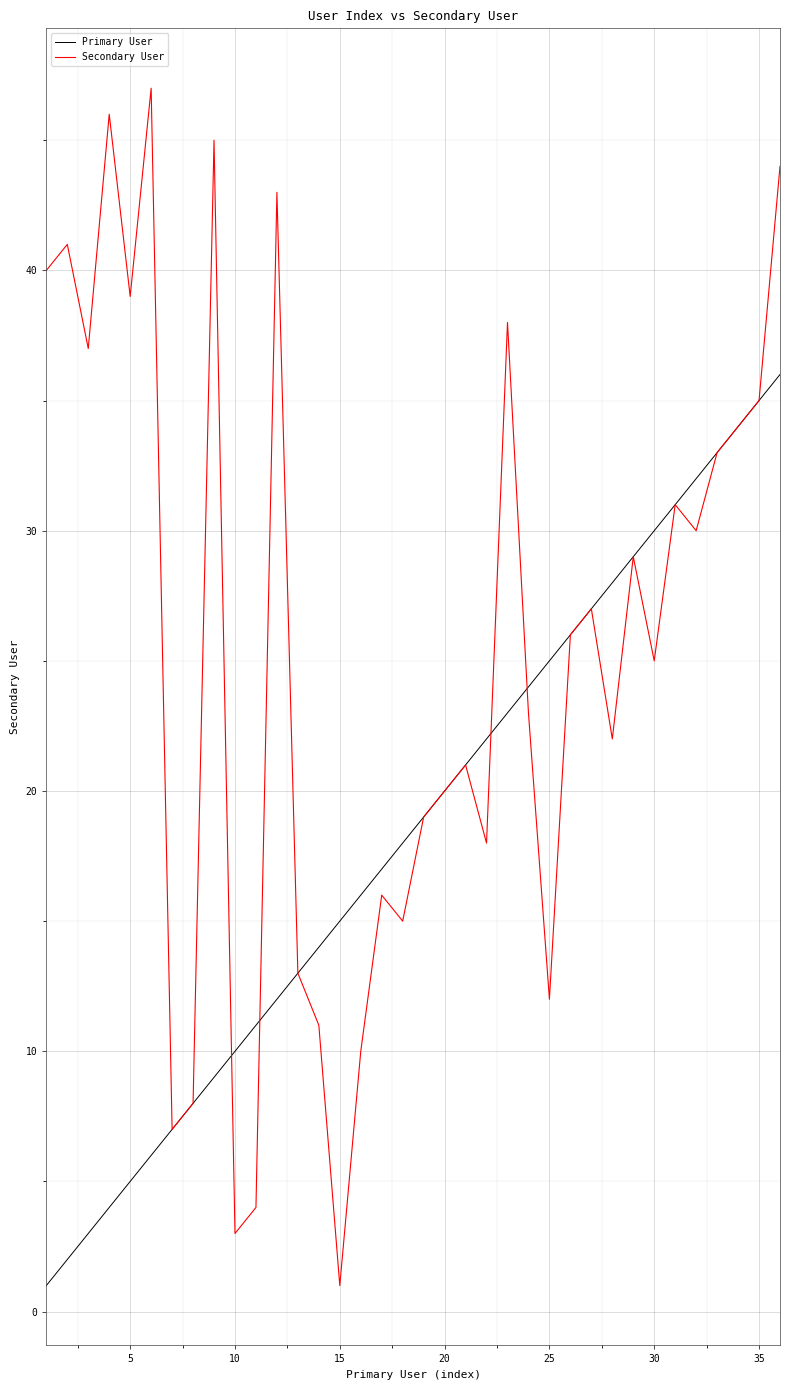

Which series has the largest total across all categories?

Secondary User